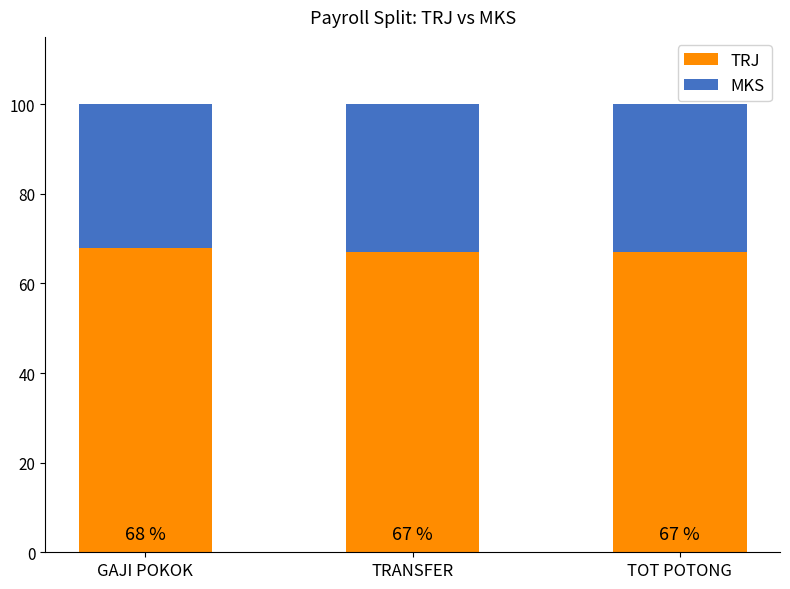

What is the total value across all series at TOT POTONG?

100